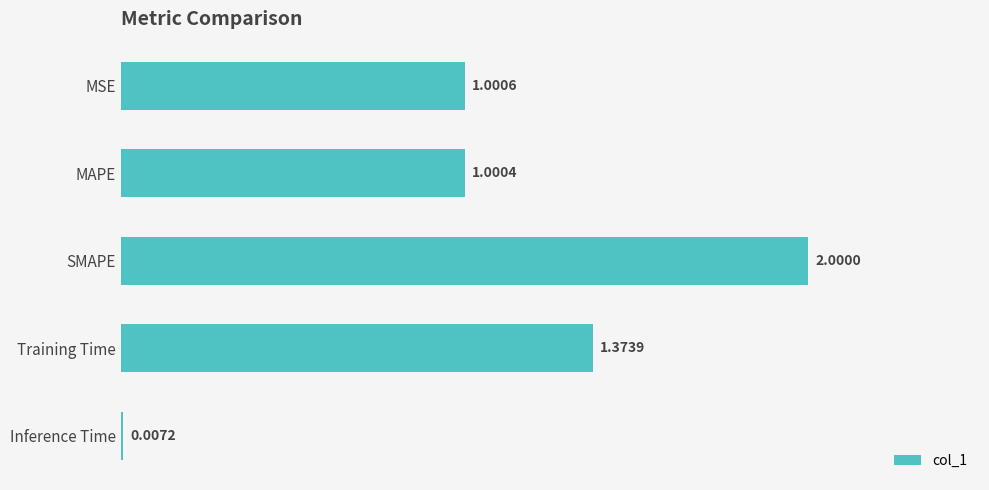

How many data points are above 1?

4